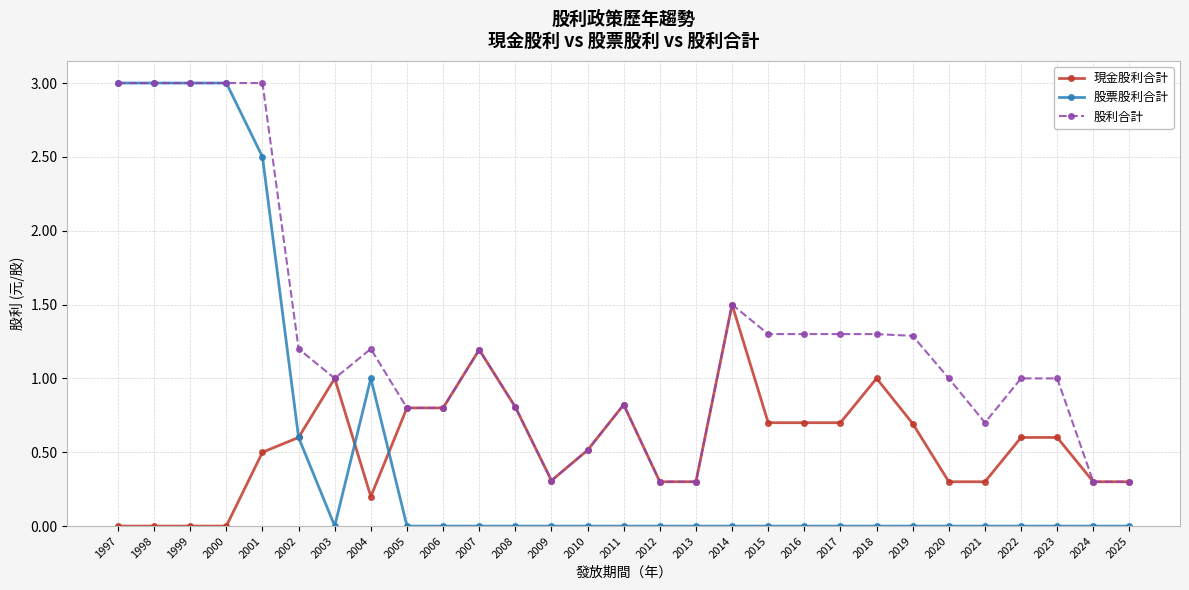

Reading left to right, list all the values displayed in this chart.

現金股利合計: 1997=0.0	1998=0.0	1999=0.0	2000=0.0	2001=0.5	2002=0.6	2003=1.0	2004=0.2	2005=0.8	2006=0.8	2007=1.2	2008=0.8	2009=0.3	2010=0.5	2011=0.8	2012=0.3	2013=0.3	2014=1.5	2015=0.7	2016=0.7	2017=0.7	2018=1.0	2019=0.7	2020=0.3	2021=0.3	2022=0.6	2023=0.6	2024=0.3	2025=0.3
股票股利合計: 1997=3.0	1998=3.0	1999=3.0	2000=3.0	2001=2.5	2002=0.6	2003=0.0	2004=1.0	2005=0.0	2006=0.0	2007=0.0	2008=0.0	2009=0.0	2010=0.0	2011=0.0	2012=0.0	2013=0.0	2014=0.0	2015=0.0	2016=0.0	2017=0.0	2018=0.0	2019=0.0	2020=0.0	2021=0.0	2022=0.0	2023=0.0	2024=0.0	2025=0.0
股利合計: 1997=3.0	1998=3.0	1999=3.0	2000=3.0	2001=3.0	2002=1.2	2003=1.0	2004=1.2	2005=0.8	2006=0.8	2007=1.2	2008=0.8	2009=0.3	2010=0.5	2011=0.8	2012=0.3	2013=0.3	2014=1.5	2015=1.3	2016=1.3	2017=1.3	2018=1.3	2019=1.3	2020=1.0	2021=0.7	2022=1.0	2023=1.0	2024=0.3	2025=0.3